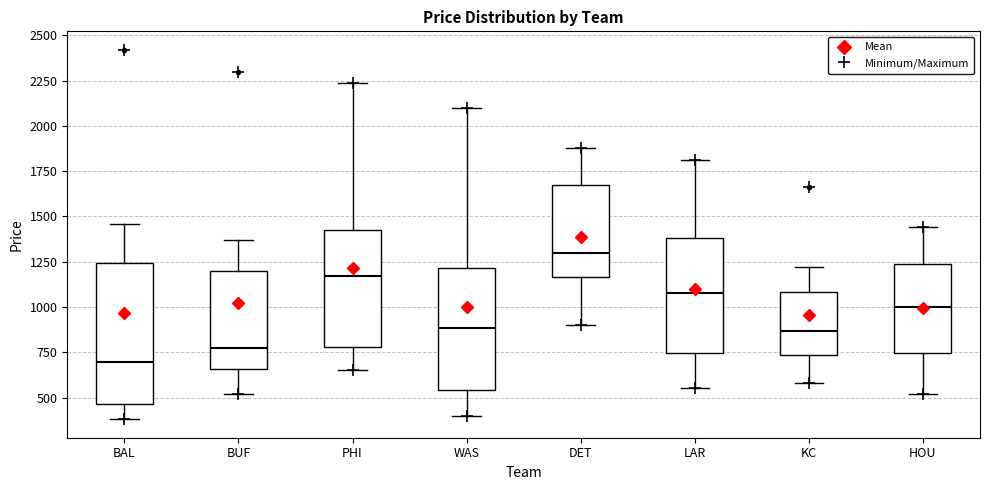

Which box has the lowest median line?

BAL